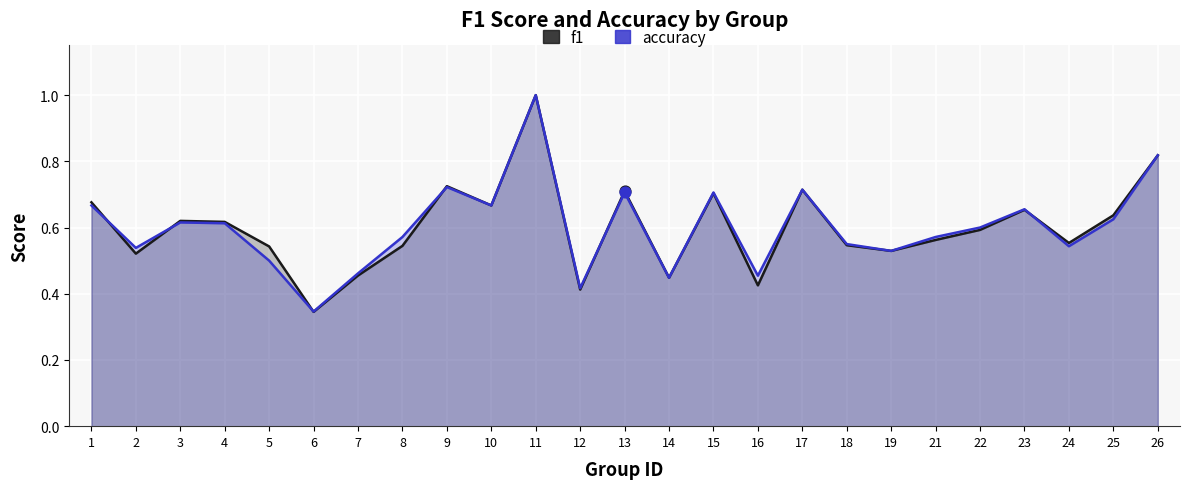

At which category is the sum across all series the highest?

11